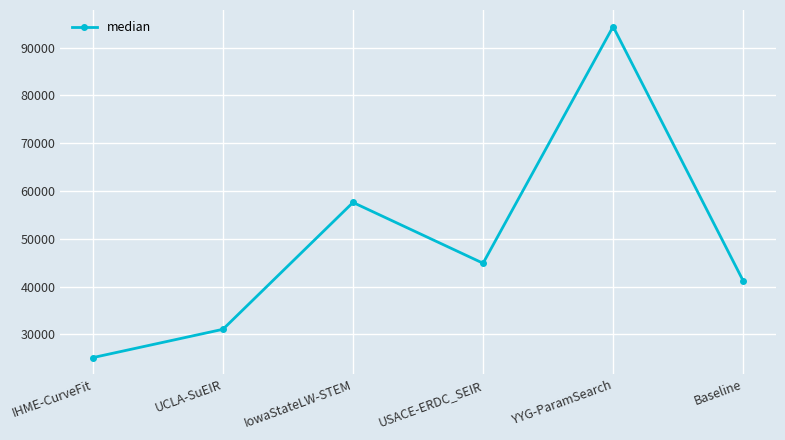

Reading right to left, what are all the values shown in this chart?

41209.0	94392.4	44883.8	57600.0	31067.7	25147.0